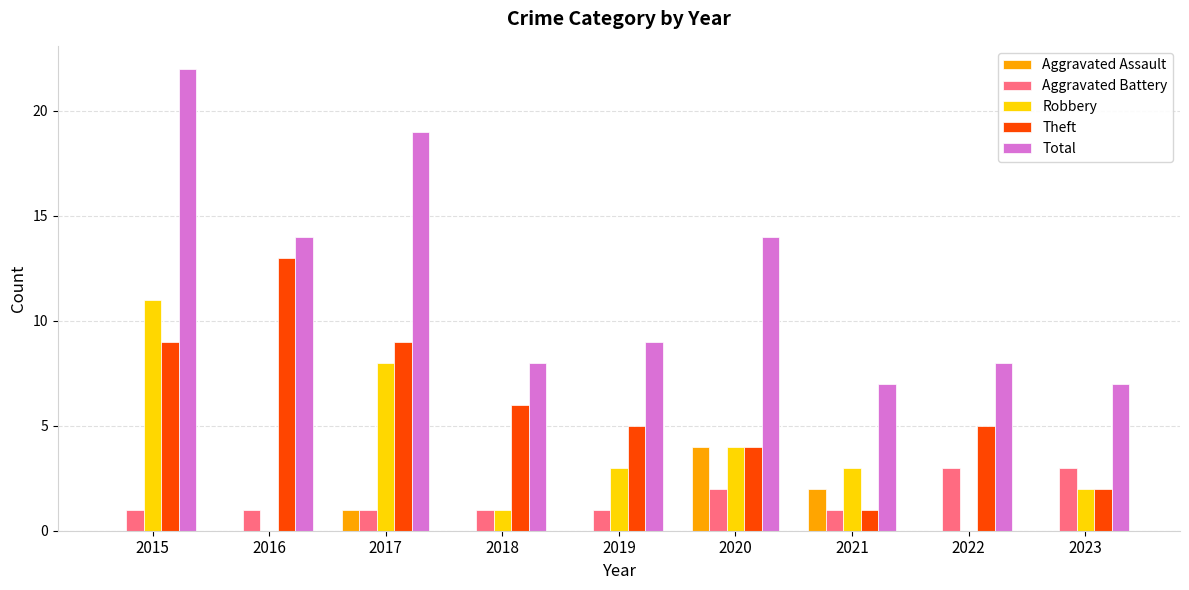

What is the maximum value shown in the chart?

22